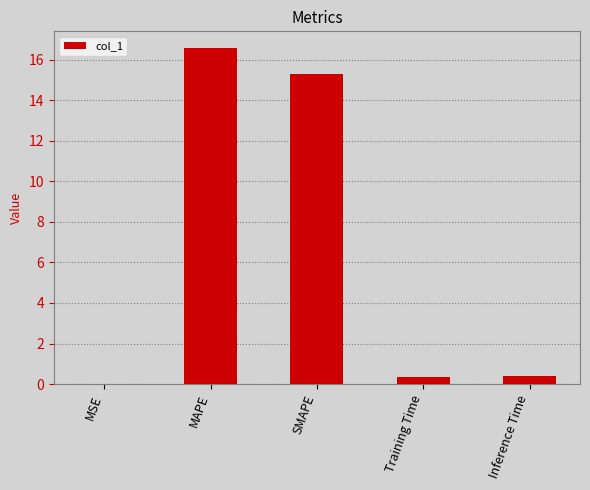

At which label is the value closest to 8?

SMAPE